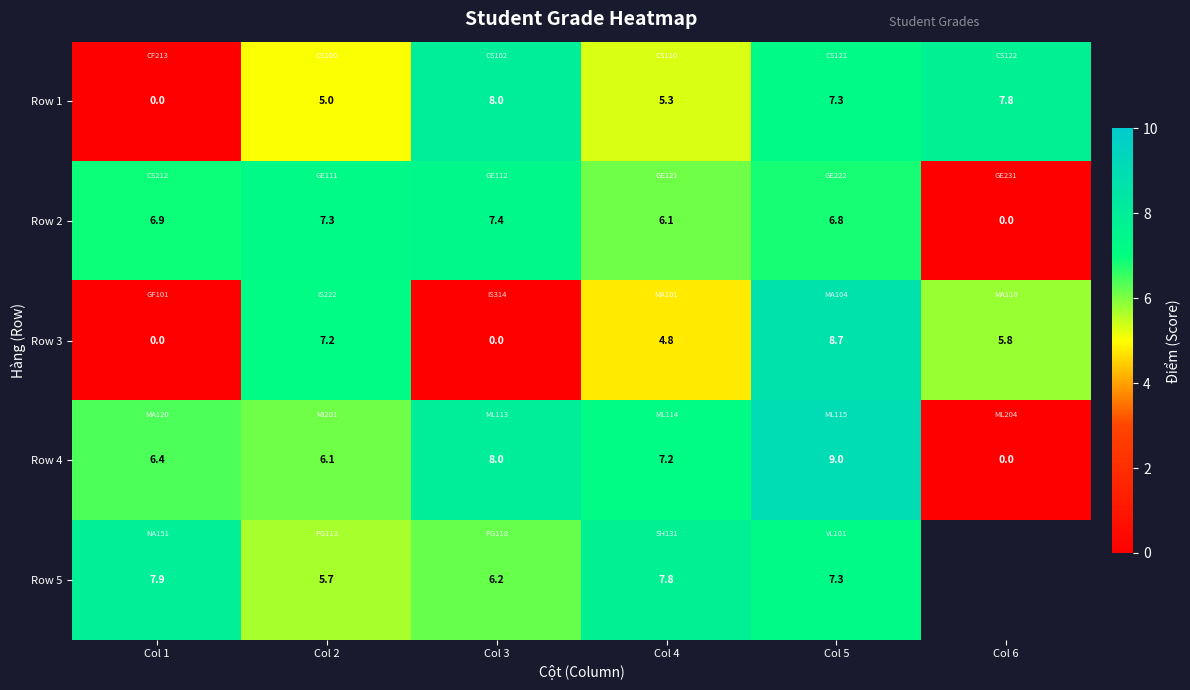

What is the sum of the Row 1 values at Col 3 and Col 2?

13.0